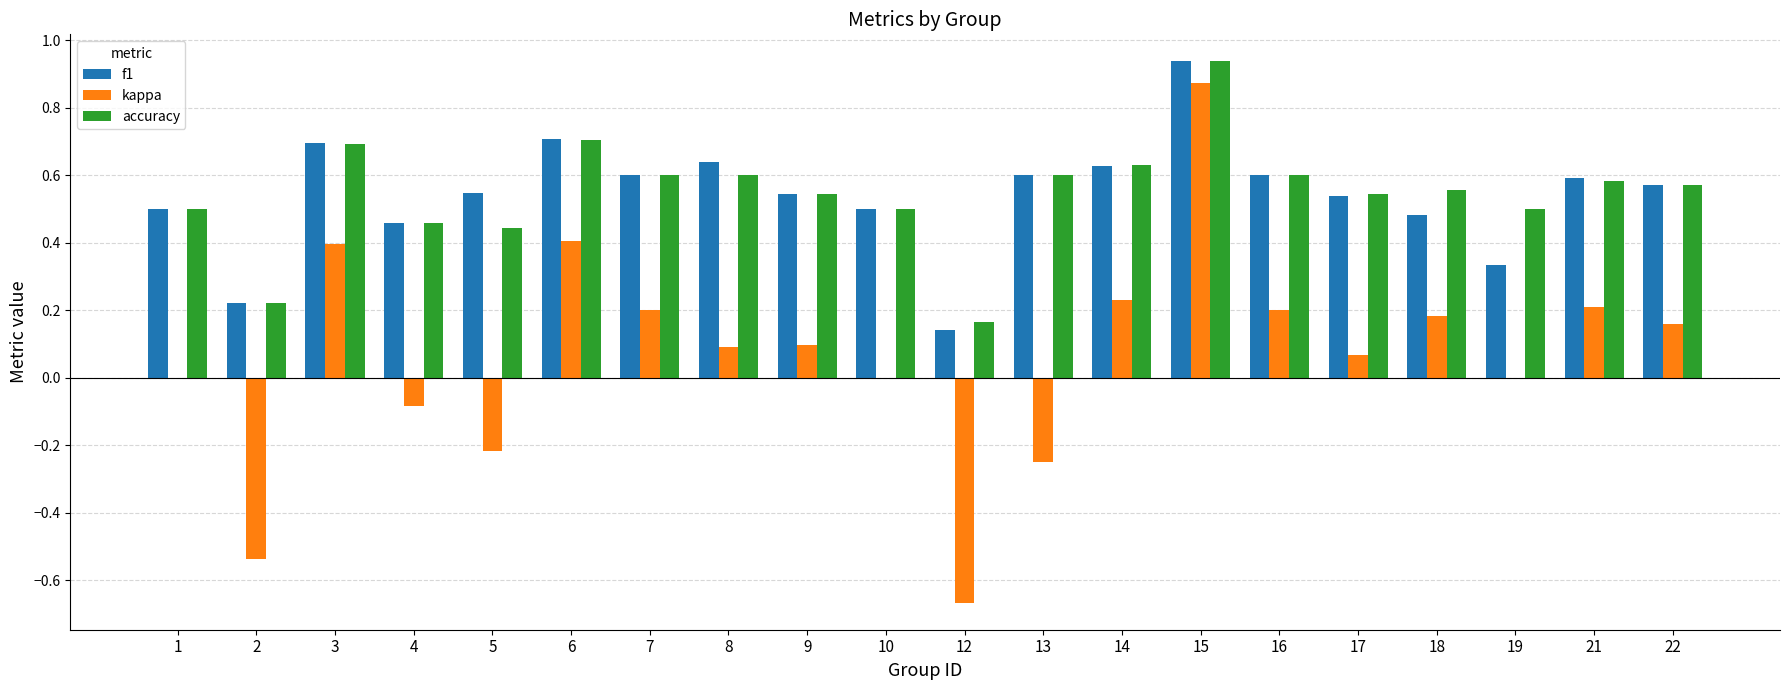

At which category is the sum across all series the highest?

15